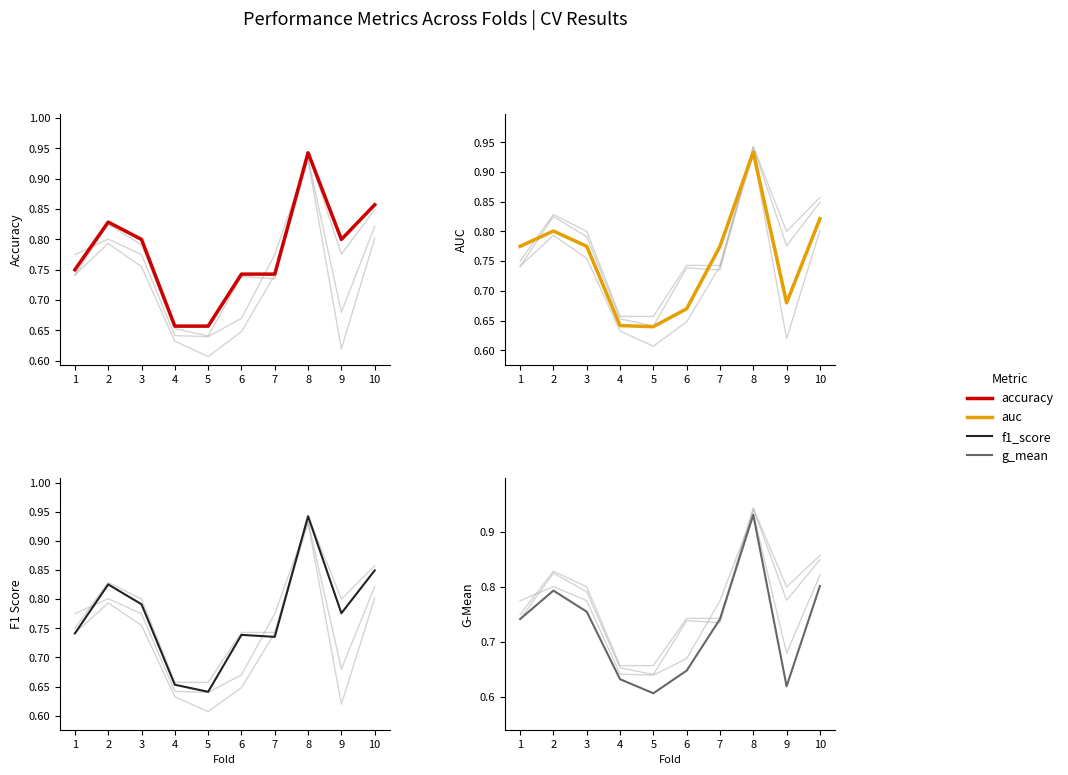

What is the sum of the accuracy values at 7 and 9?

1.5